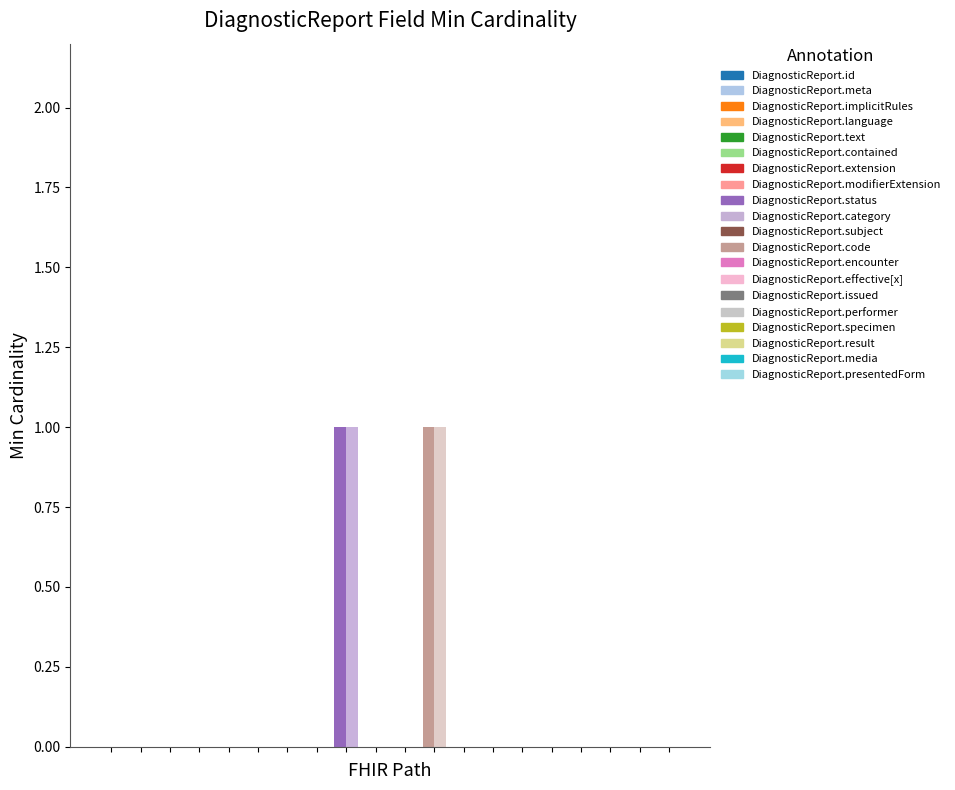

True or false: Base Min has a value of 1 at 14.

False